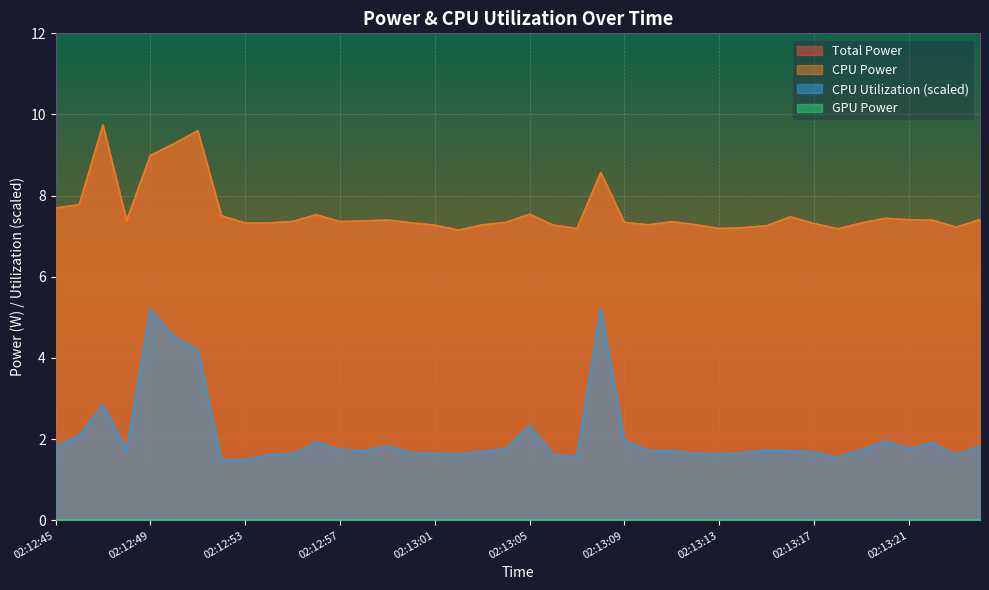

What is the spread (max minus min) of values at 02:13:07?

5.6